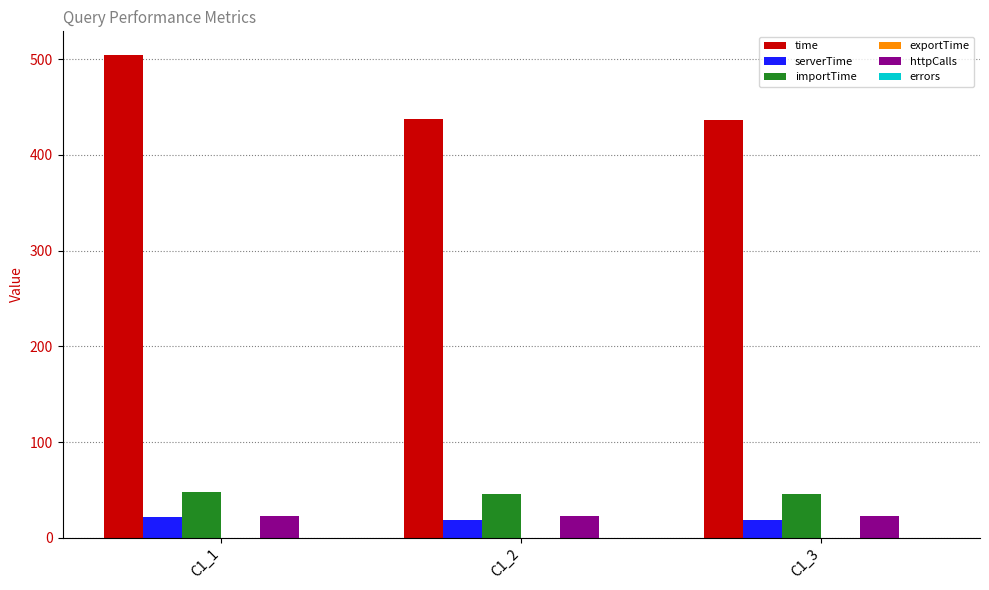

The value of importTime at C1_3 is 46.1. True or false?

True